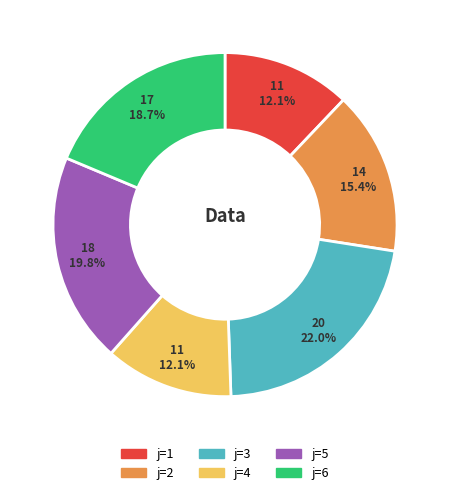

Does any single category account for the majority?

No